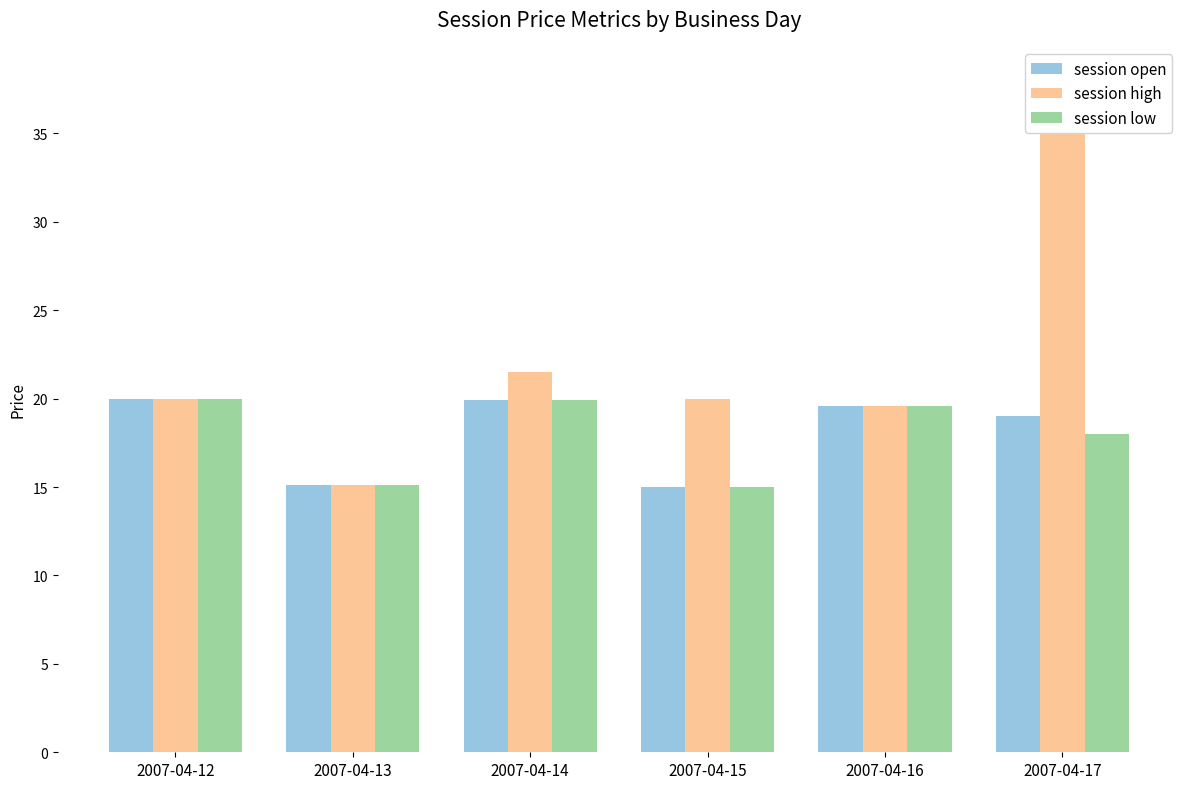

At which label is session low closest to 17?

2007-04-17